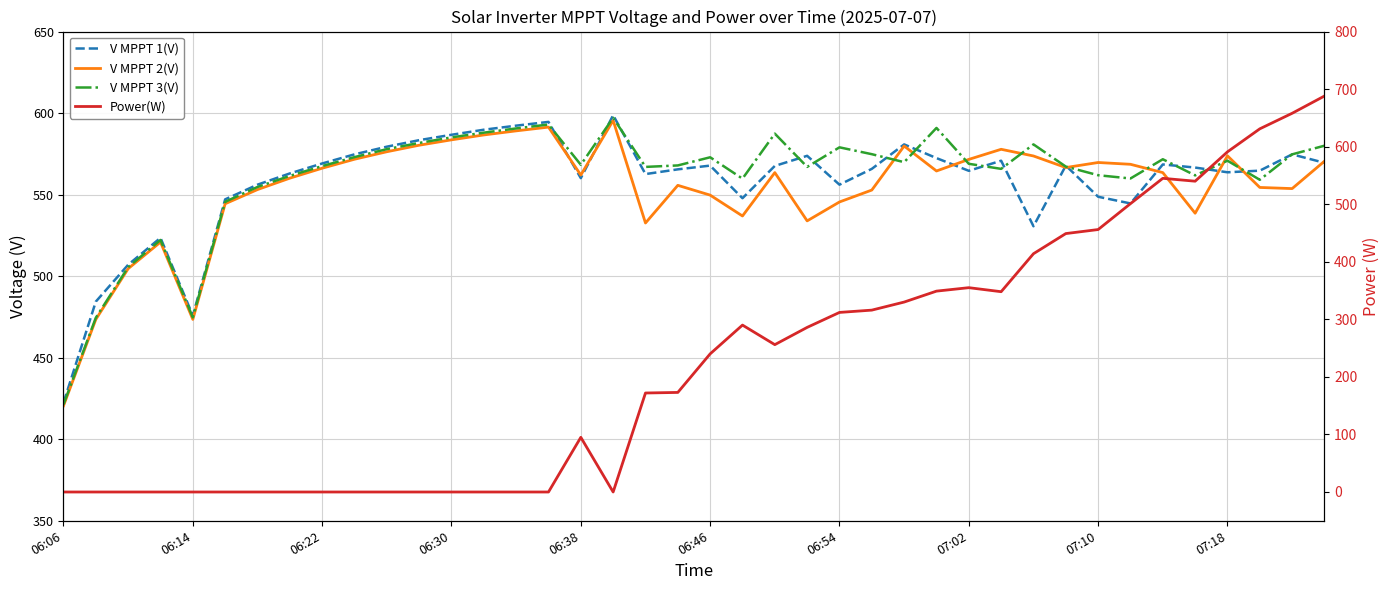

The value of Power(W) at 17 is 225.5. True or false?

False